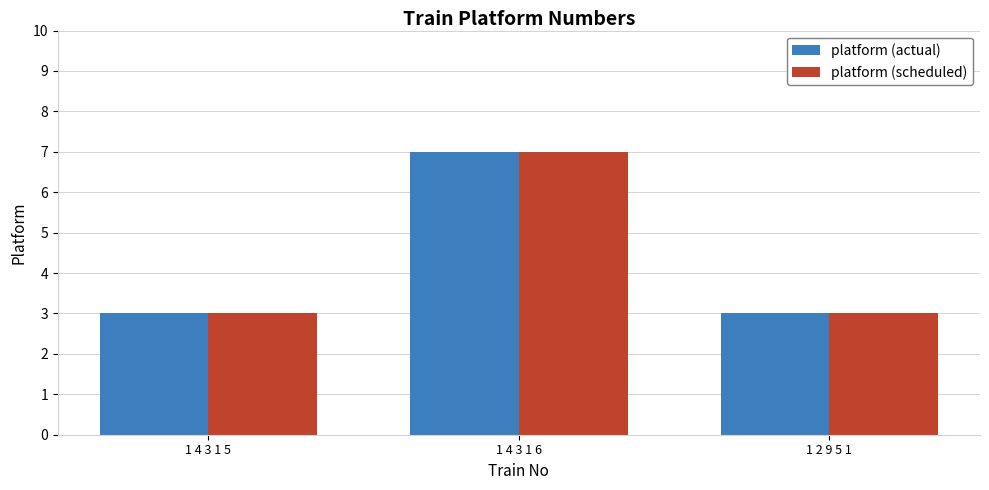

The value of platform (scheduled) at 1 2 9 5 1 is 3. True or false?

True